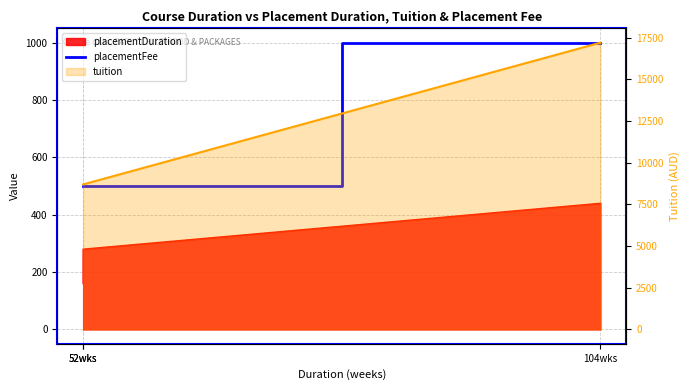

What is the maximum value shown in the chart?

1000